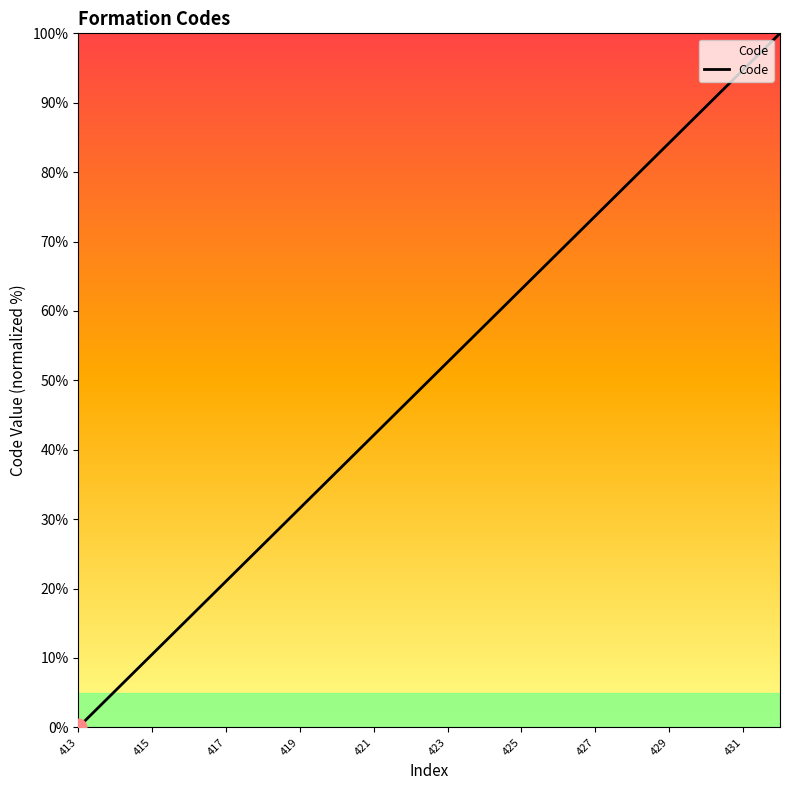

What is the difference between the maximum and minimum values?

100.0